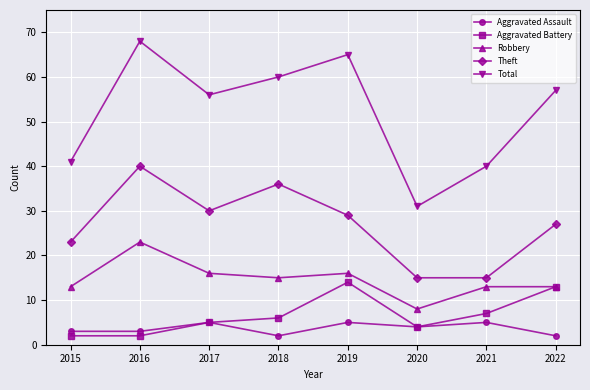

How many interior local peaks does the Aggravated Assault series have?

3